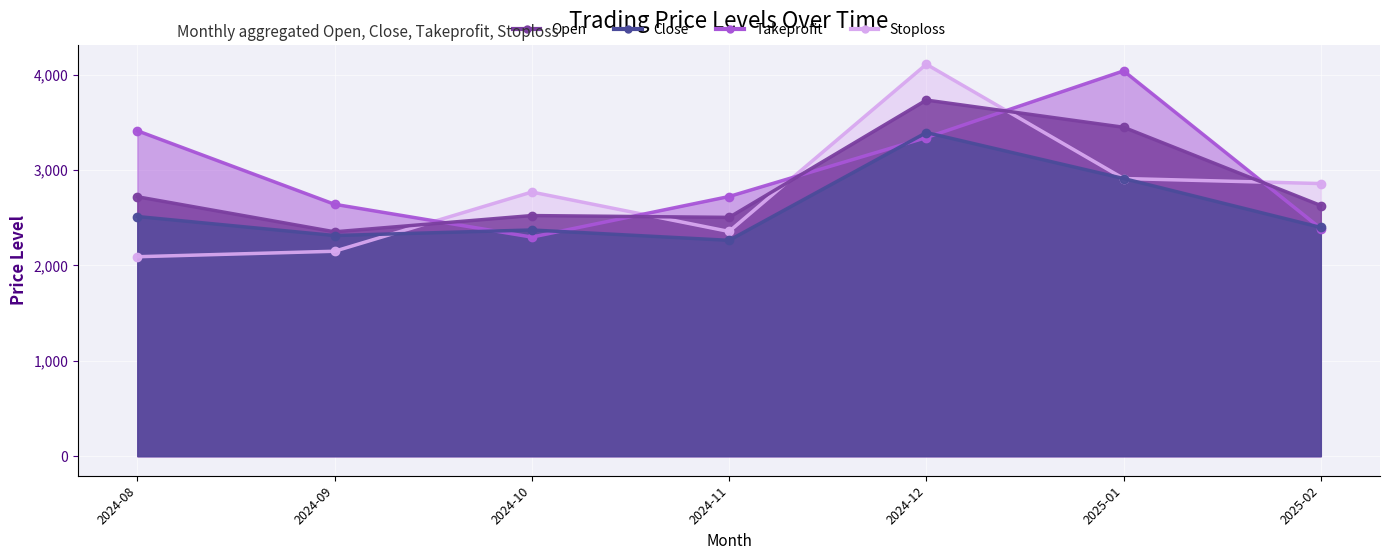

Rank the series at 2024-08 from highest to lowest value.

Takeprofit, Open, Close, Stoploss